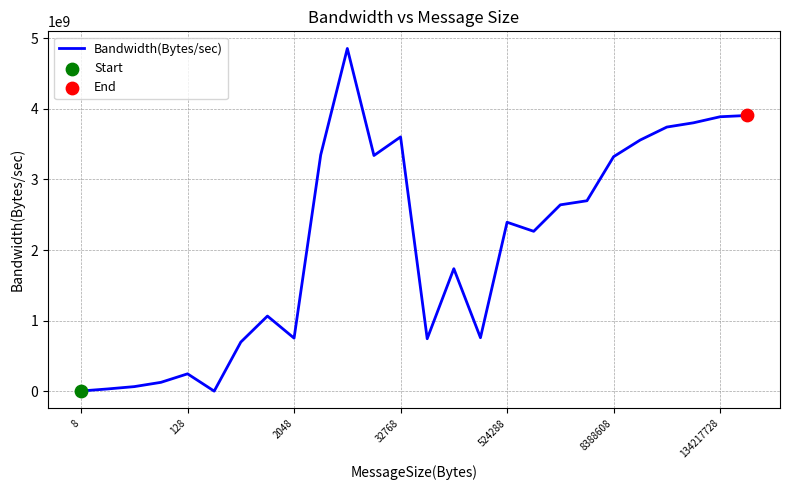

What is the greatest value displayed?

4855957320.7